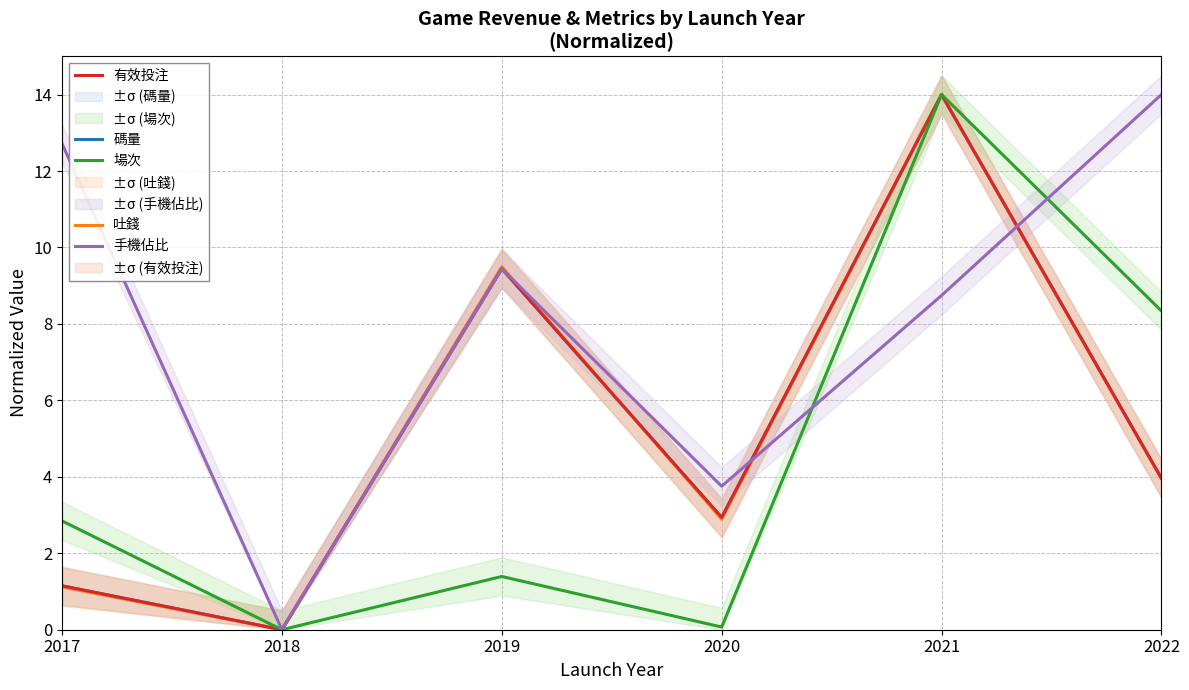

True or false: 有效投注 has a value of 9.4 at 2019.

True